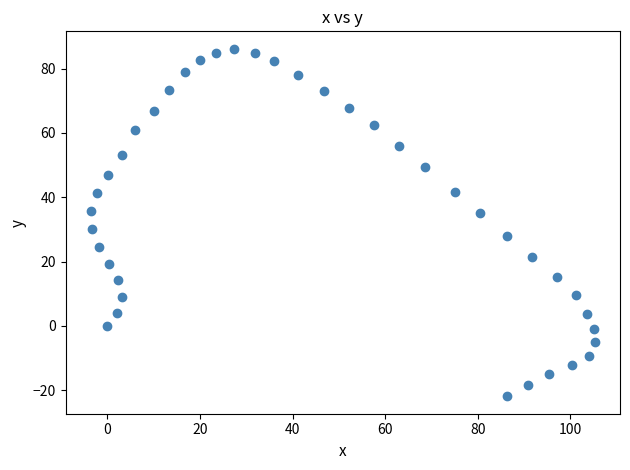

What Y value in the scatter plot is closest to 32?

30.2